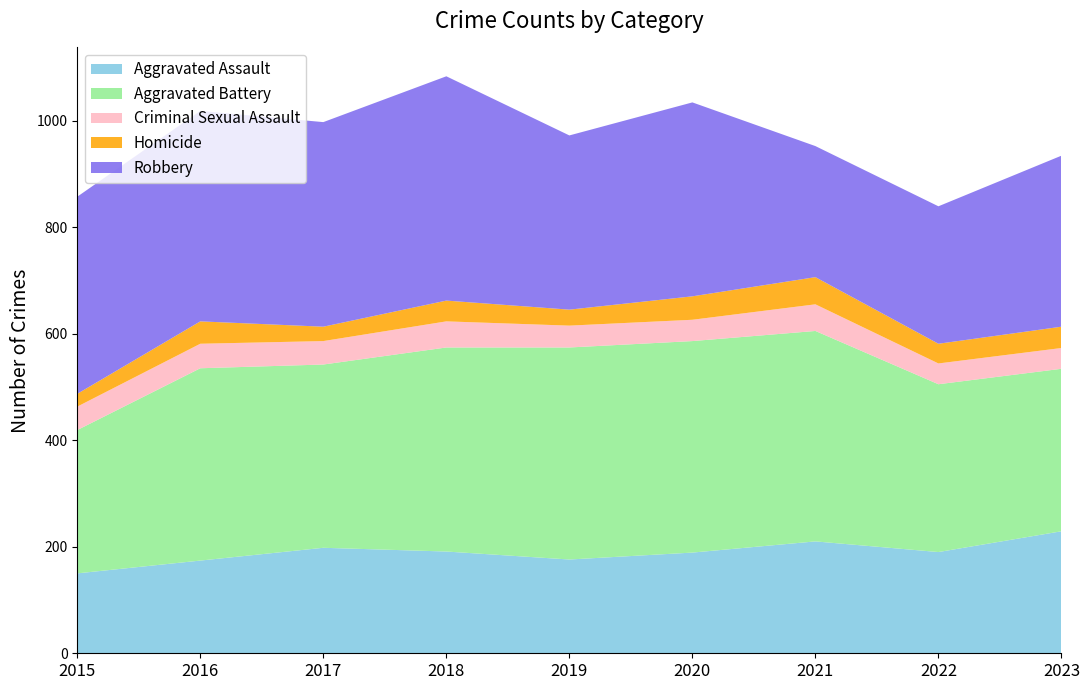

Reading left to right, transcribe all the data shown in this chart.

Aggravated Assault: 150	174	198	191	176	189	210	190	229
Aggravated Battery: 269	361	344	383	398	397	395	315	305
Criminal Sexual Assault: 44	46	44	49	41	40	50	39	39
Homicide: 24	42	27	39	30	44	51	37	40
Robbery: 370	395	384	421	327	364	246	258	321